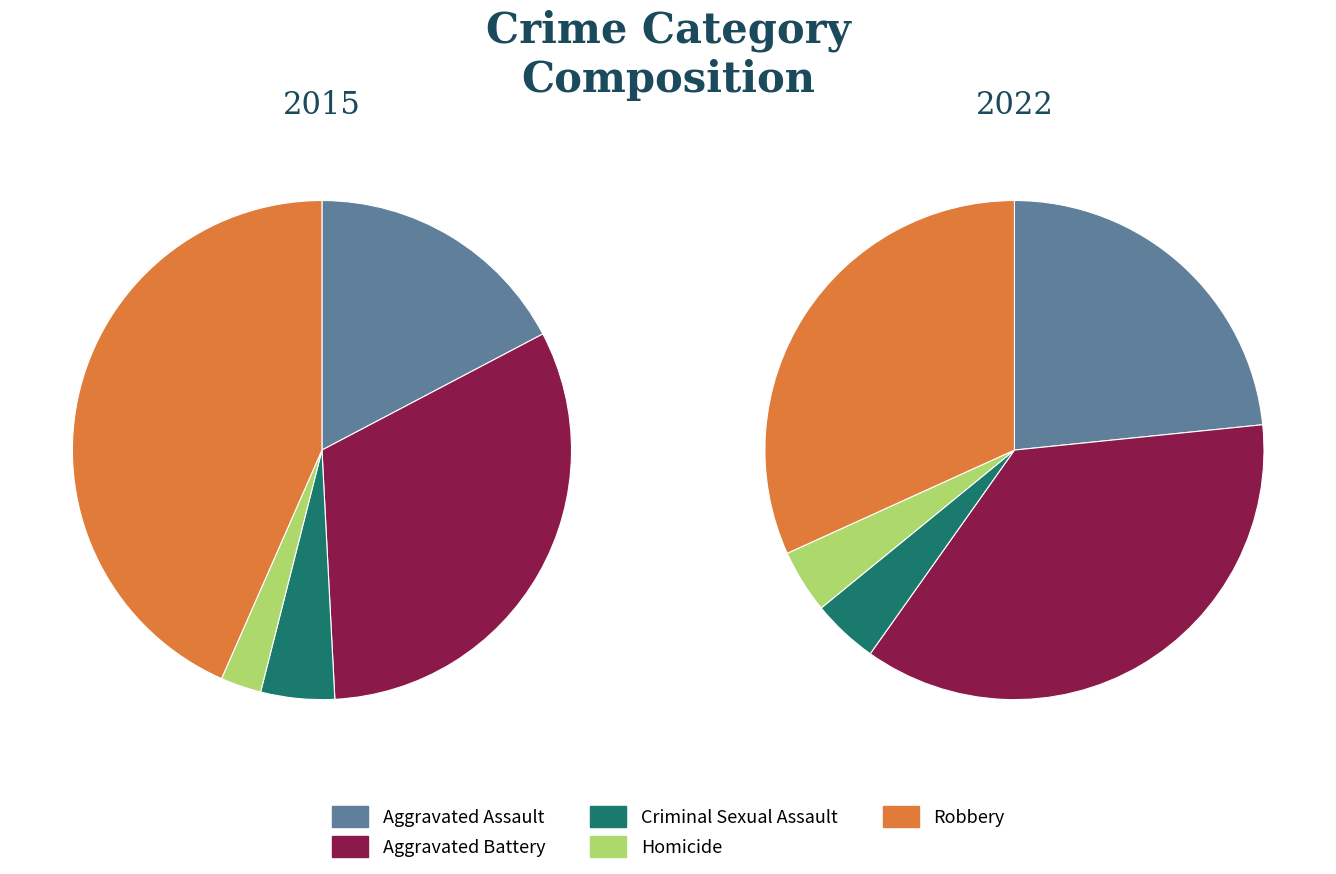

Combined, do Aggravated Battery and Aggravated Assault account for over 50%?

No